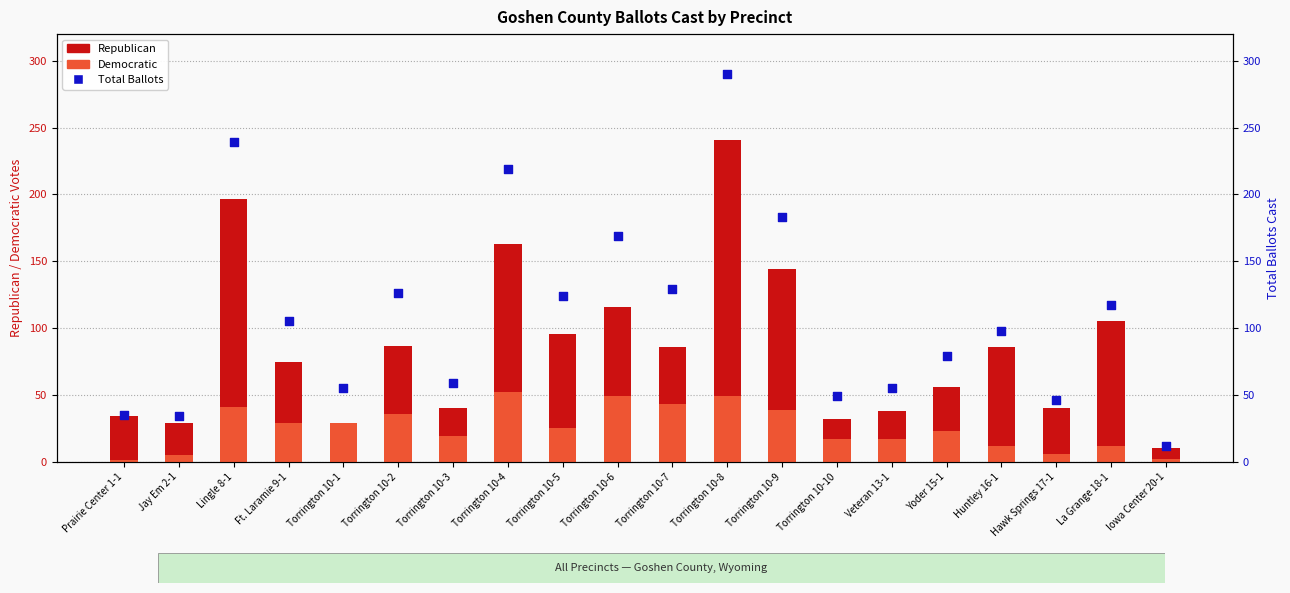

At how many categories does at least one series exceed 128?

6